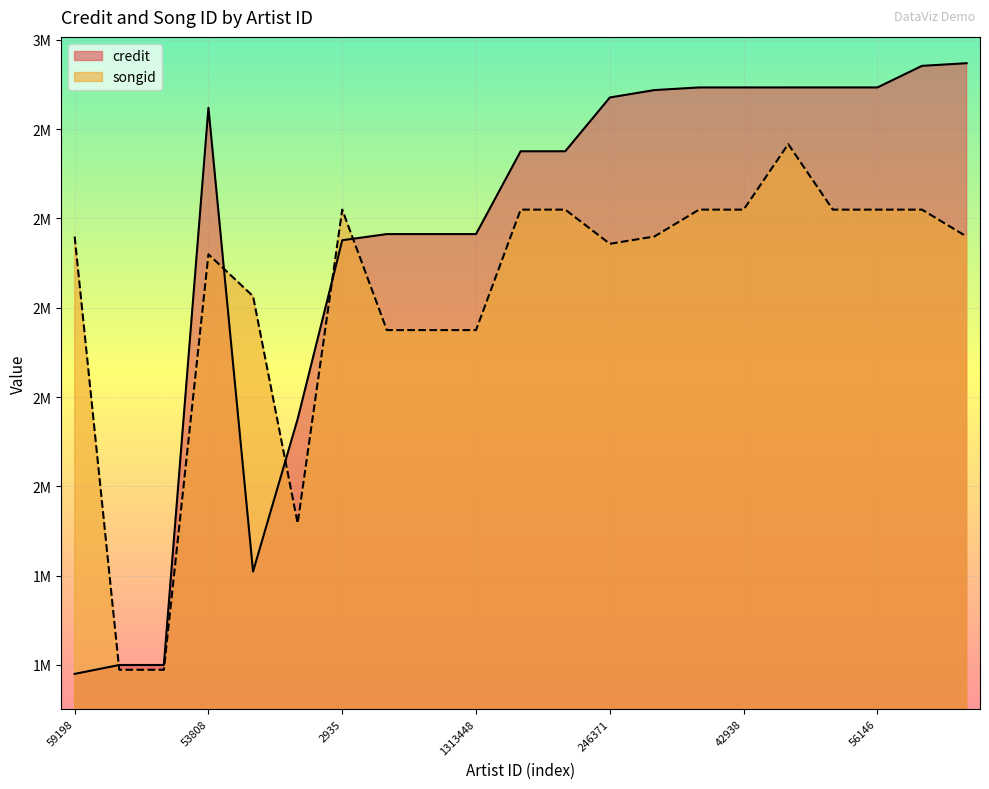

At which label does credit reach its minimum?

59198